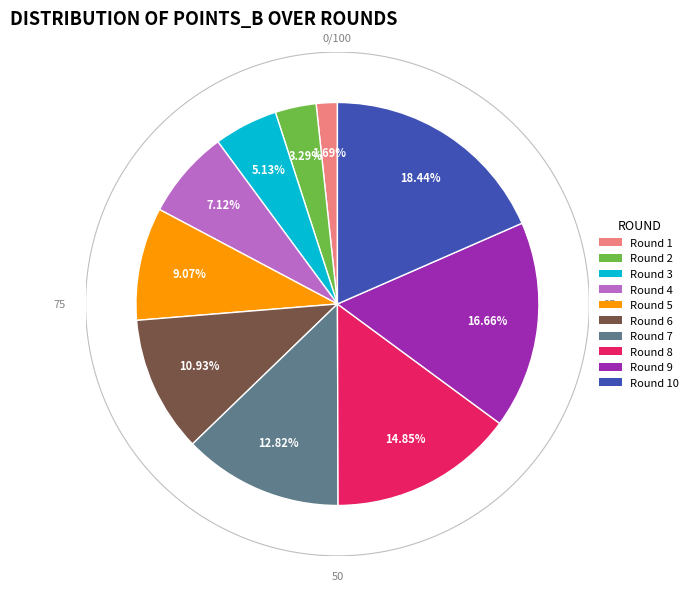

How many slices are in this pie chart?

10